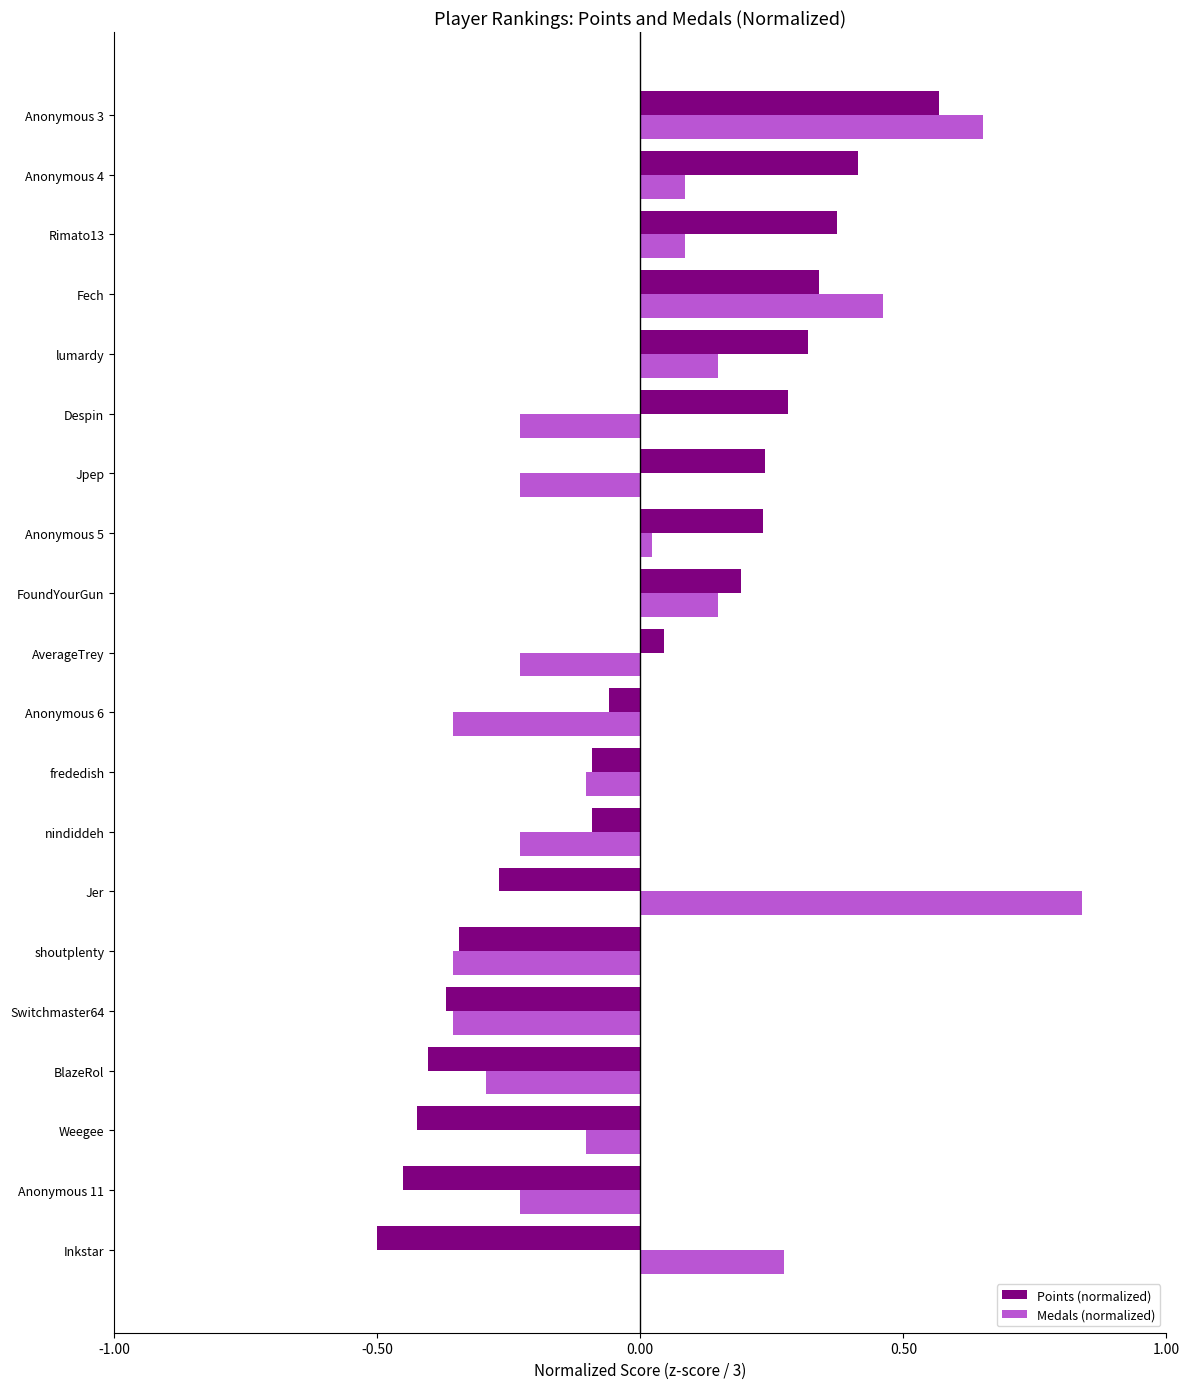

Which series changed the most between shoutplenty and Jer?

Medals (normalized)